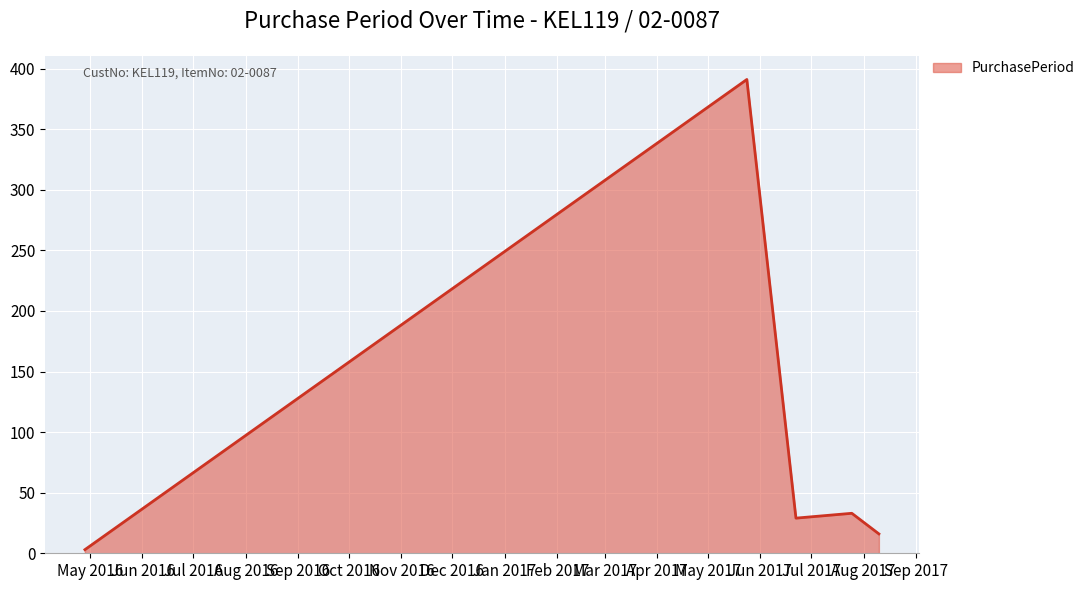

What is the average value?

94